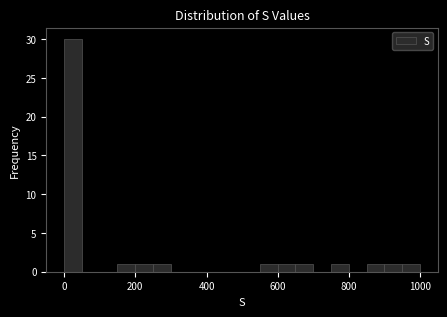

Around what value on the x-axis is the tallest bar? Give the approximate position of its centre, as read against the axis.

20